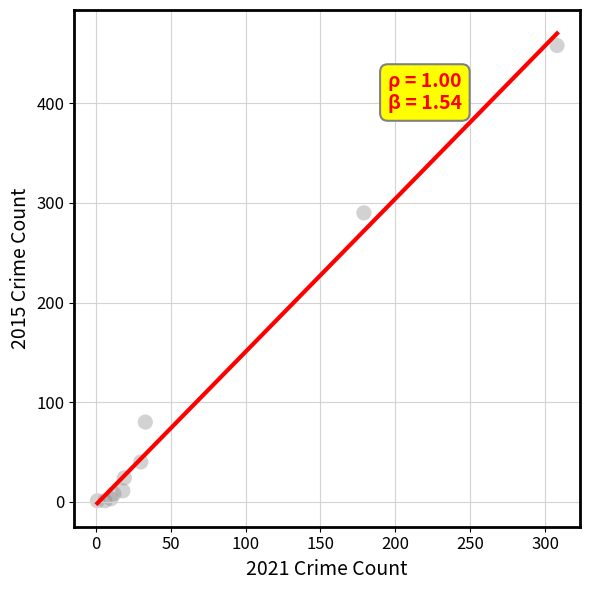

What Y value in the scatter plot is closest to 229?

290